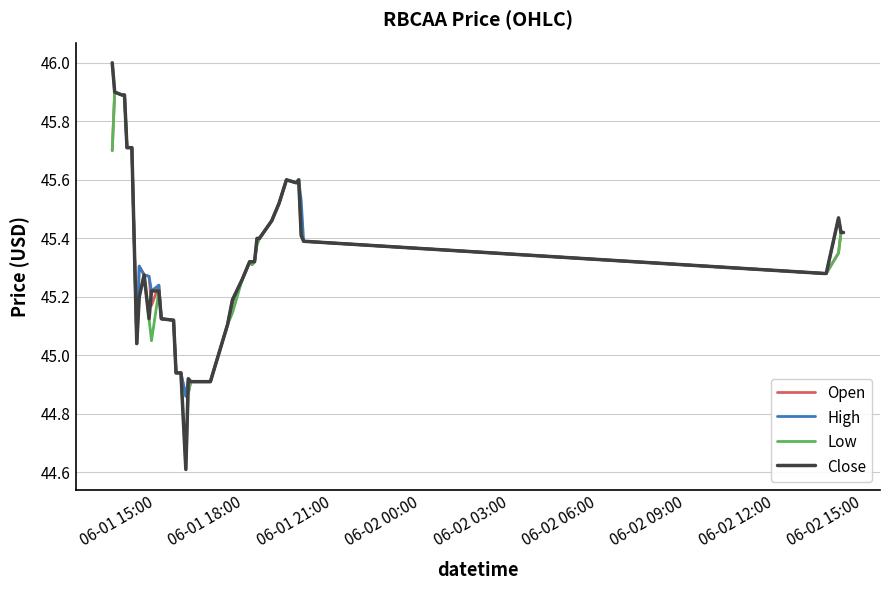

What are all the series names shown in the legend?

Open, High, Low, Close